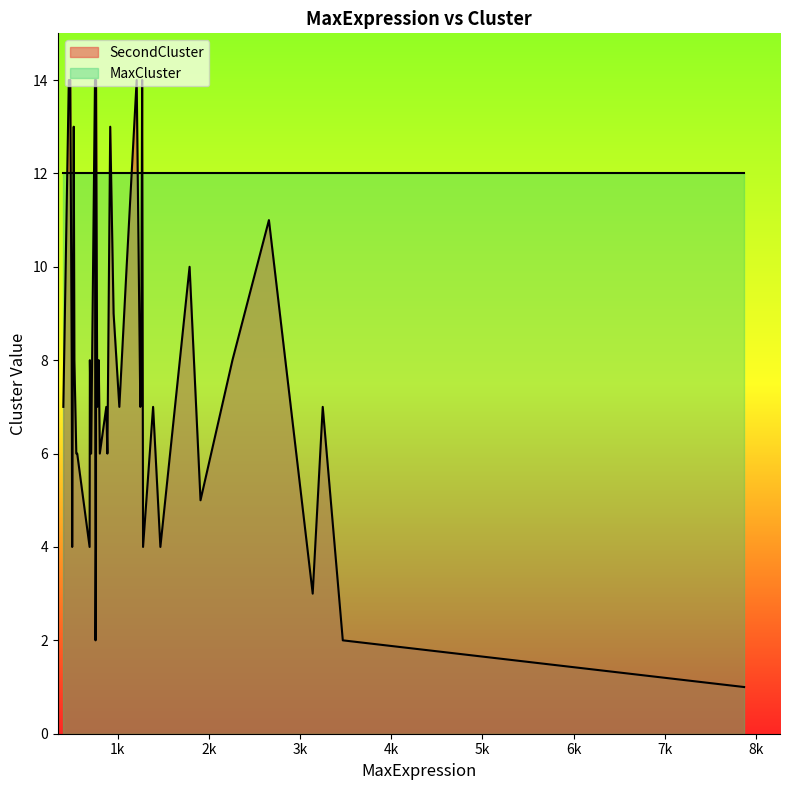

What is the approximate value of MaxCluster at Tmem108?

12